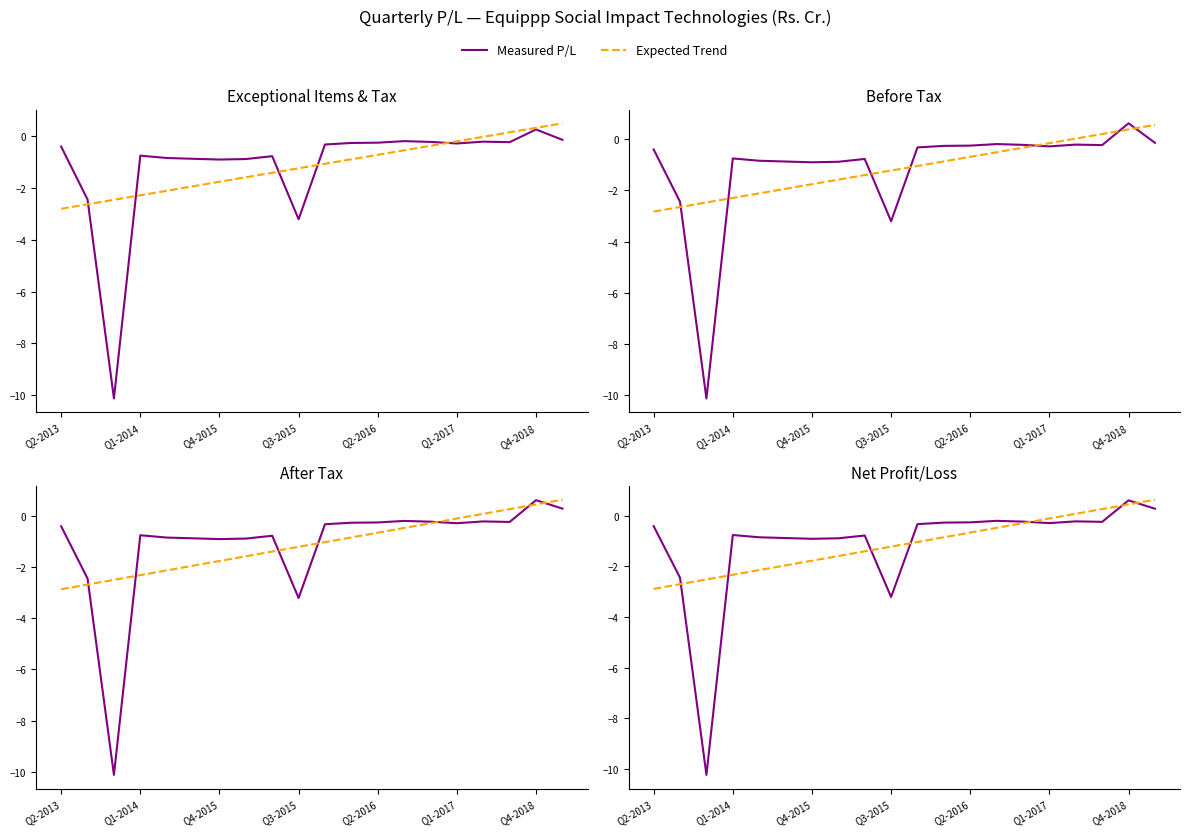

Which series has the largest total across all categories?

Measured P/L